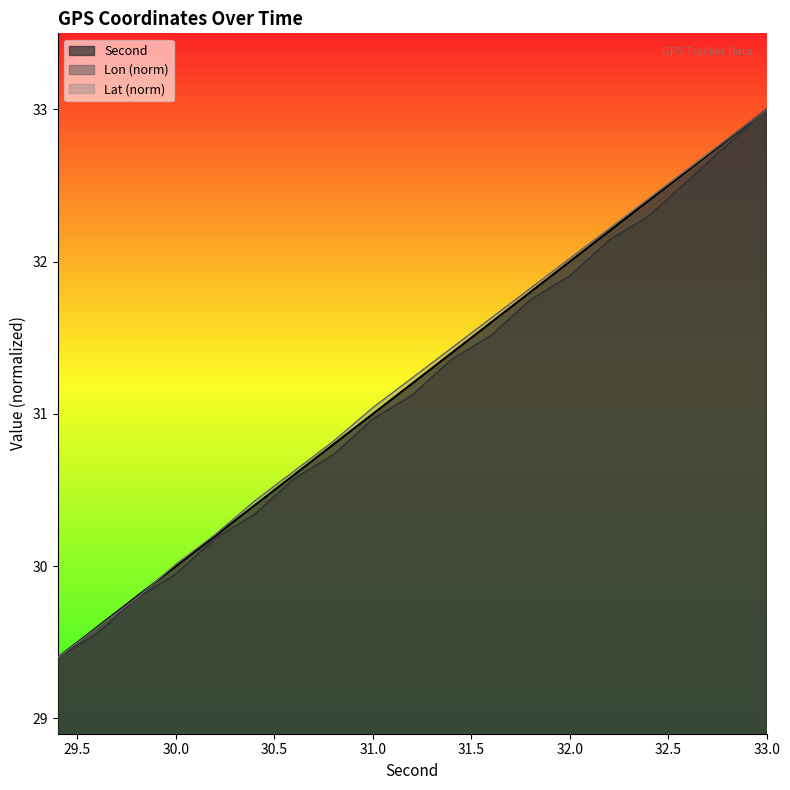

What is the label of the 16th point from the right?

30.0